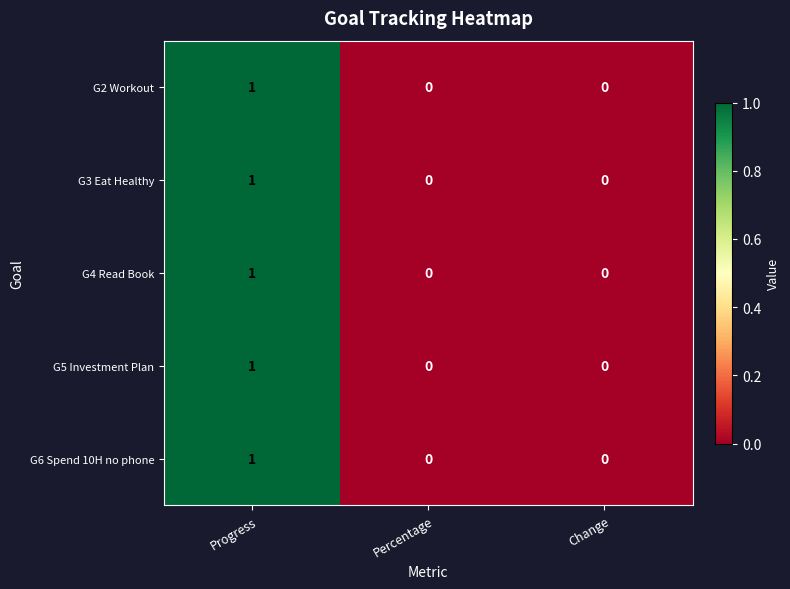

At which category is the sum across all series the highest?

Progress